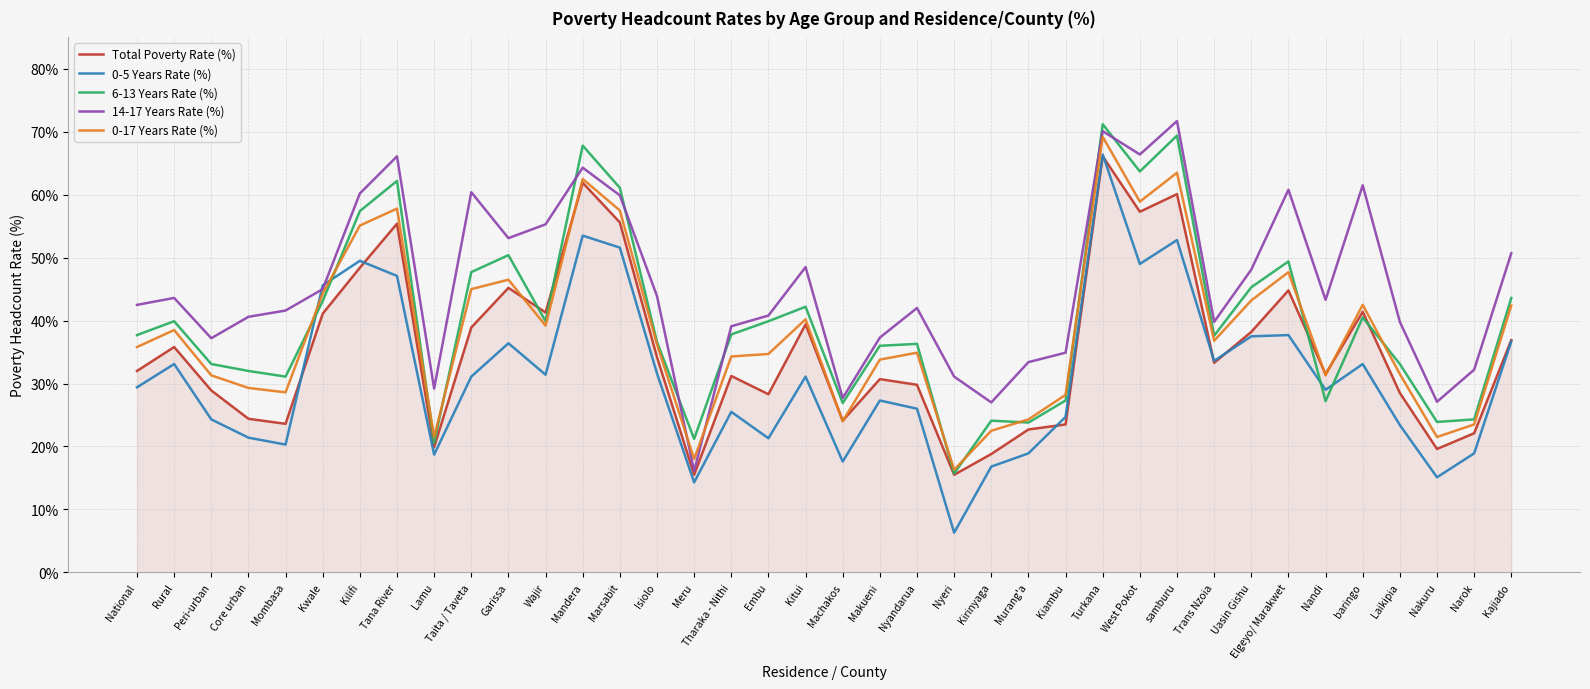

What position from the right is Nandi?

6